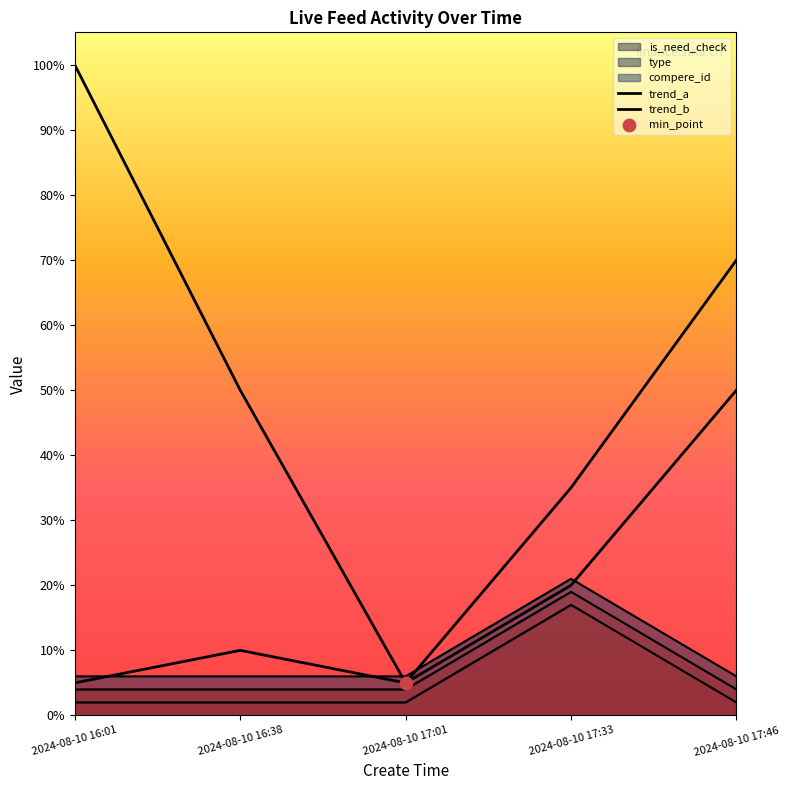

Which series reaches the minimum Y coordinate?

trend_a